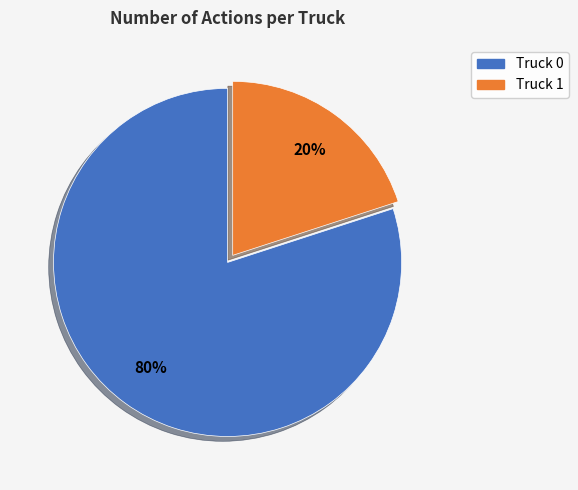

To the nearest percent, what is the difference between the Truck 1 and Truck 0 slice percentages?

60%